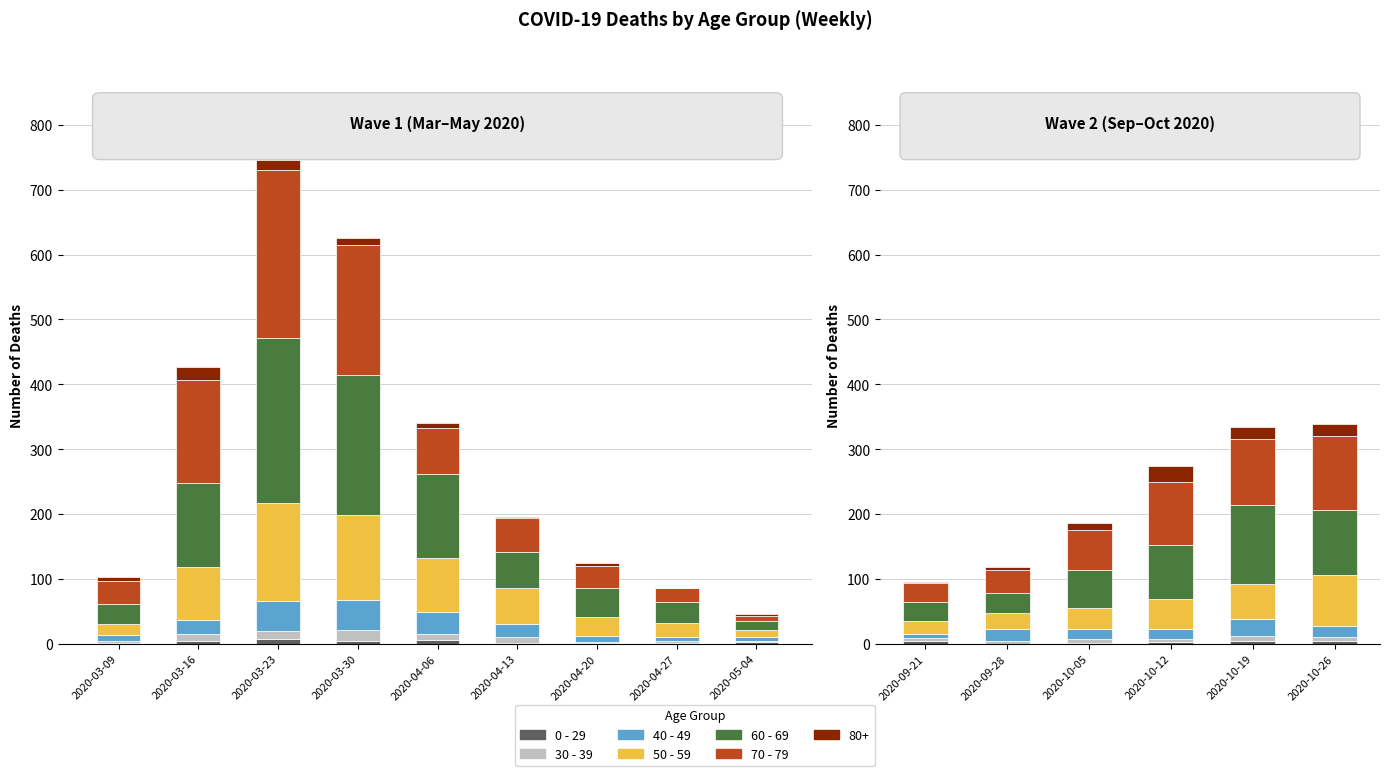

The 50 - 59 series shows 19 at 2020-09-21. True or false?

True